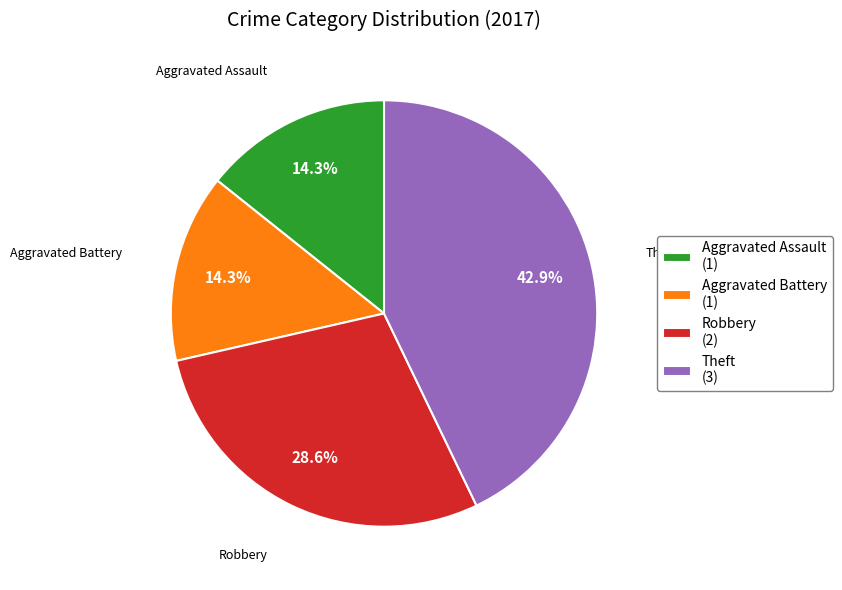

Combined, do Robbery (2) and Aggravated Assault (1) account for over 50%?

No